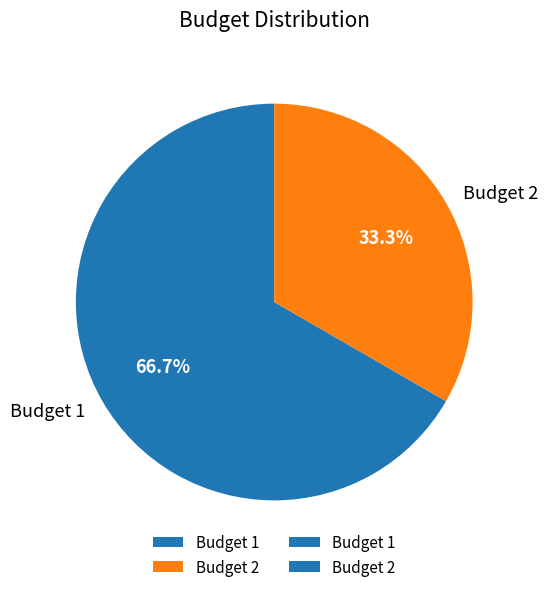

Which category accounts for the majority?

Budget 1